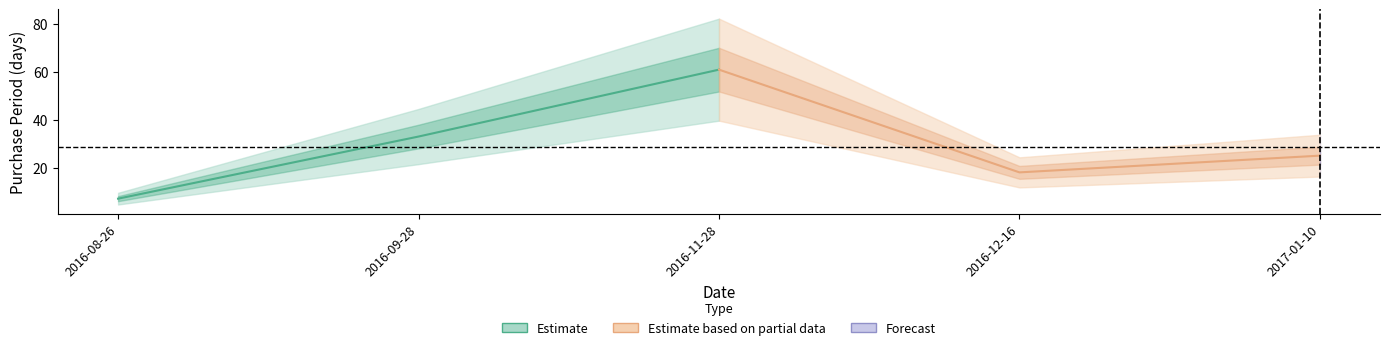

What is the difference between the maximum and minimum values?

54